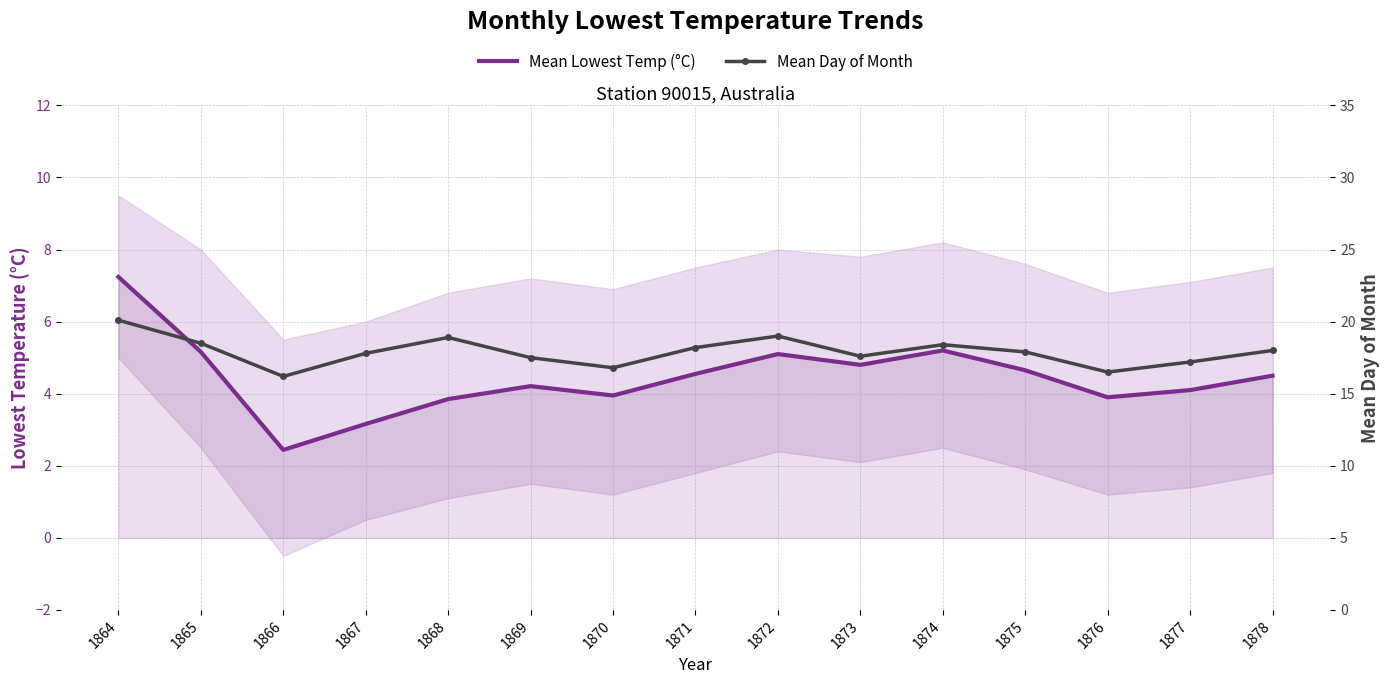

Rank the categories by Mean Lowest Temp (°C) value from lowest to highest.

1866, 1867, 1868, 1876, 1870, 1877, 1869, 1878, 1871, 1875, 1873, 1872, 1865, 1874, 1864